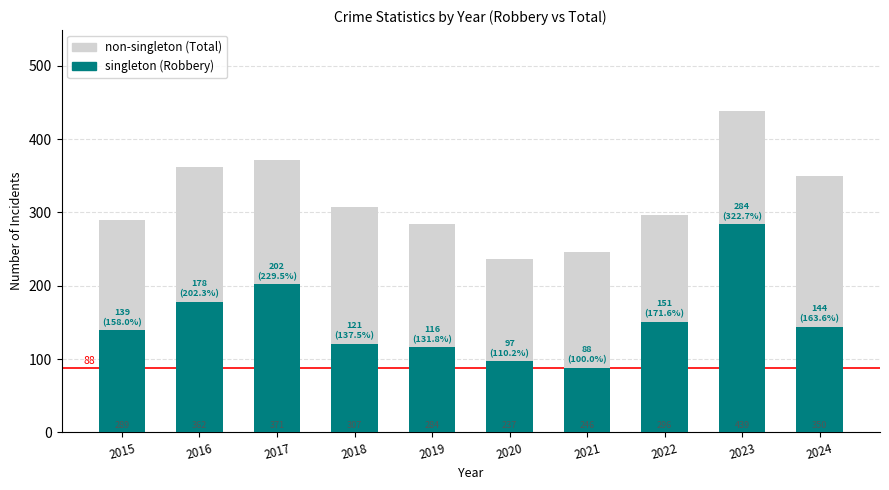

Does the chart contain stacked bars?

No